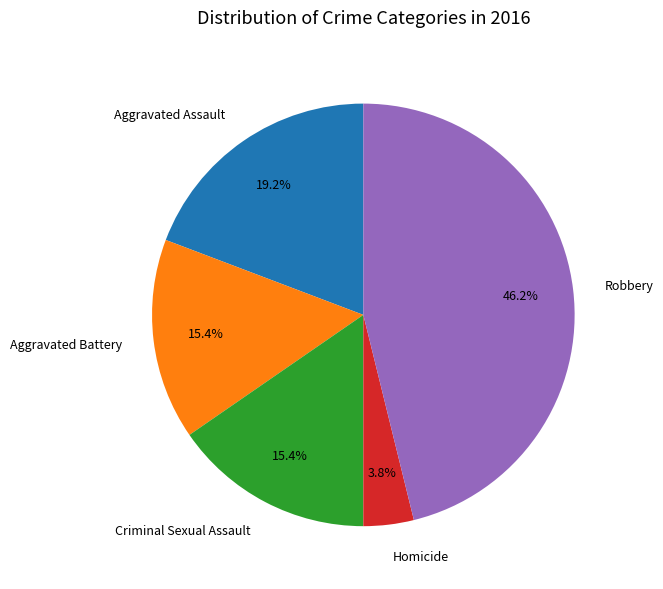

To the nearest percent, what percentage of the pie is Aggravated Battery?

15%